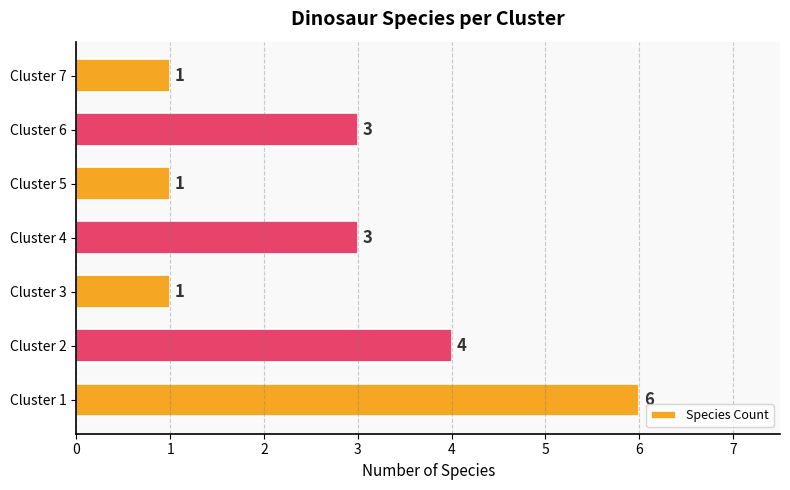

How many data points are less than 3?

3